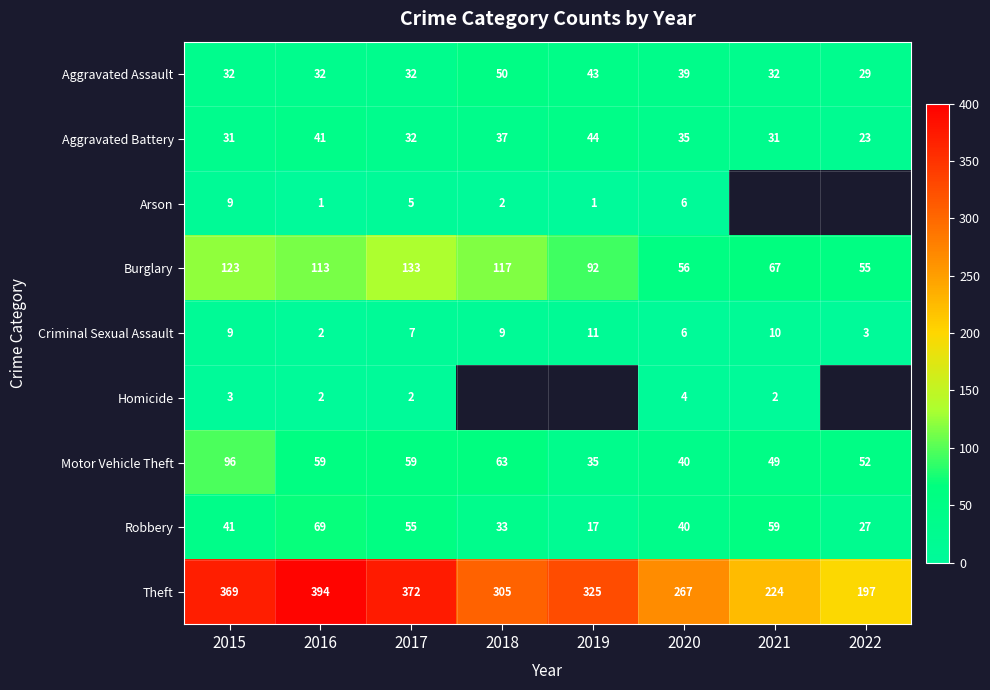

At which label does Aggravated Battery first exceed 35?

2016